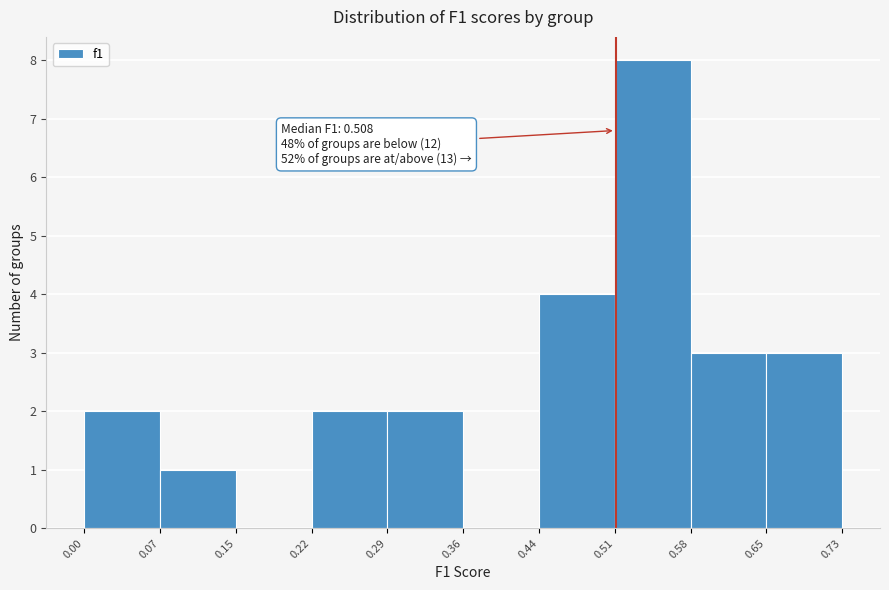

Which range on the x-axis has the tallest bar?

0.51 to 0.58